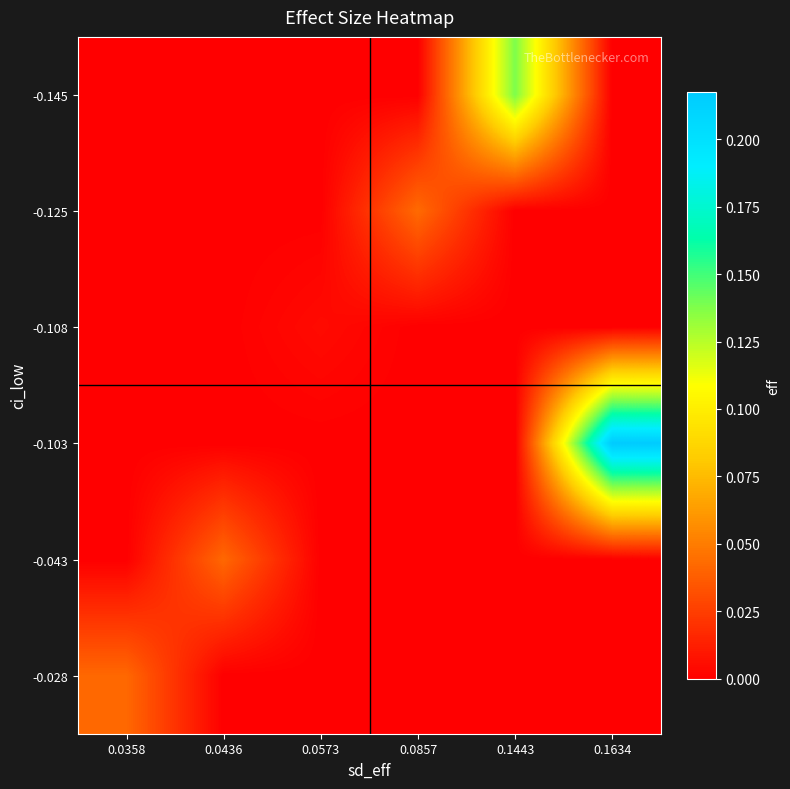

Reading left to right, list all the values displayed in this chart.

-0.145: 0.0358=0.0	0.0436=0.0	0.0573=0.0	0.0857=0.0	0.1443=0.1	0.1634=0.0
-0.125: 0.0358=0.0	0.0436=0.0	0.0573=0.0	0.0857=0.0	0.1443=0.0	0.1634=0.0
-0.108: 0.0358=0.0	0.0436=0.0	0.0573=0.0	0.0857=0.0	0.1443=0.0	0.1634=0.0
-0.103: 0.0358=0.0	0.0436=0.0	0.0573=0.0	0.0857=0.0	0.1443=0.0	0.1634=0.2
-0.043: 0.0358=0.0	0.0436=0.0	0.0573=0.0	0.0857=0.0	0.1443=0.0	0.1634=0.0
-0.028: 0.0358=0.0	0.0436=0.0	0.0573=0.0	0.0857=0.0	0.1443=0.0	0.1634=0.0